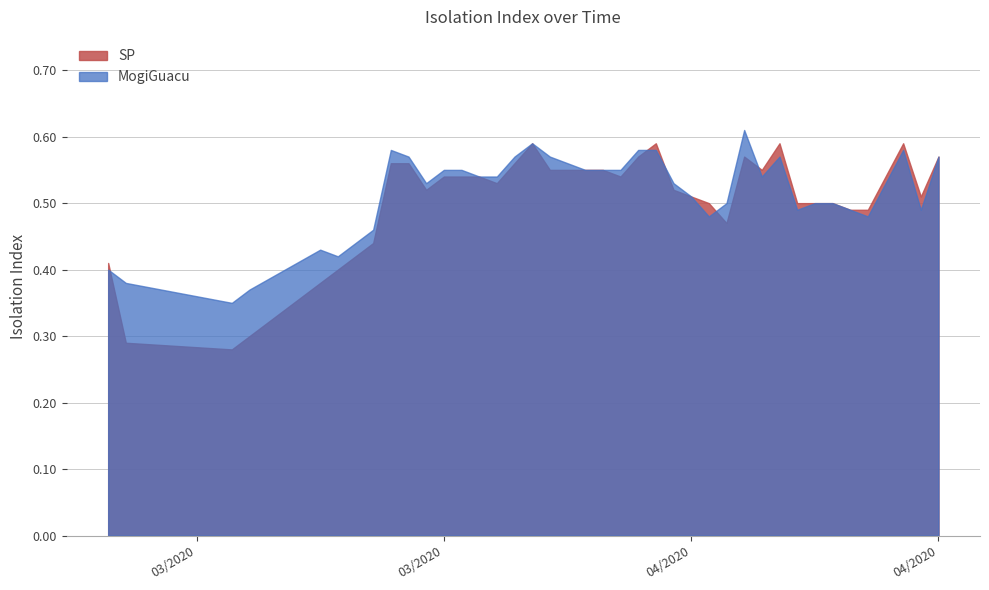

Is it true that MogiGuacu equals 0.4 at 3/13/2020?

True